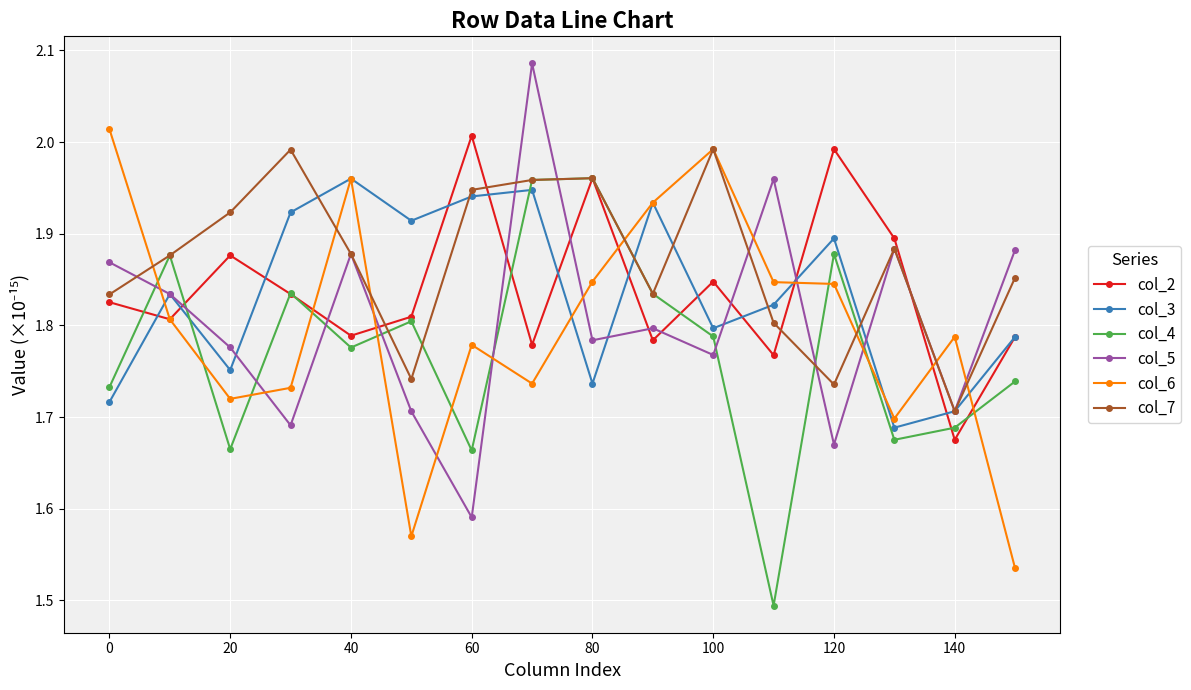

True or false: col_4 has more than 2 interior local peaks.

True